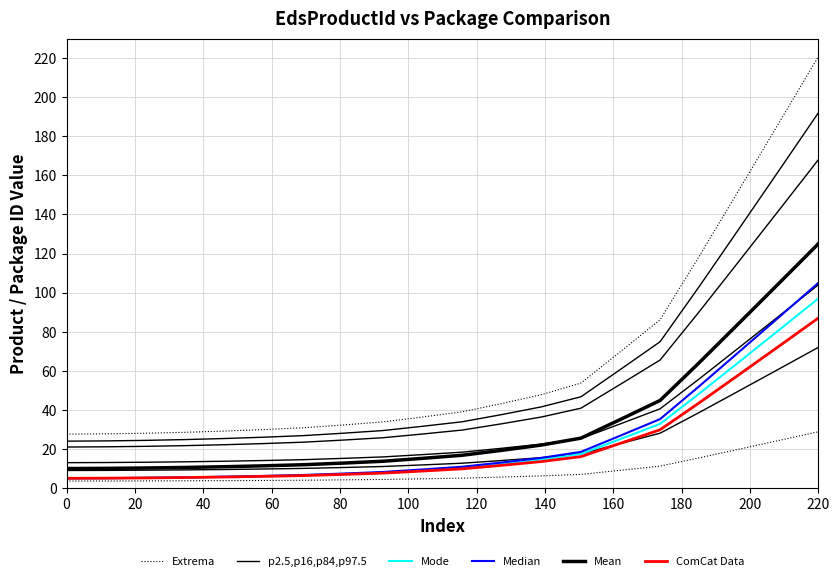

What is the difference between the maximum and minimum values in the ComCat Data series?

82.0